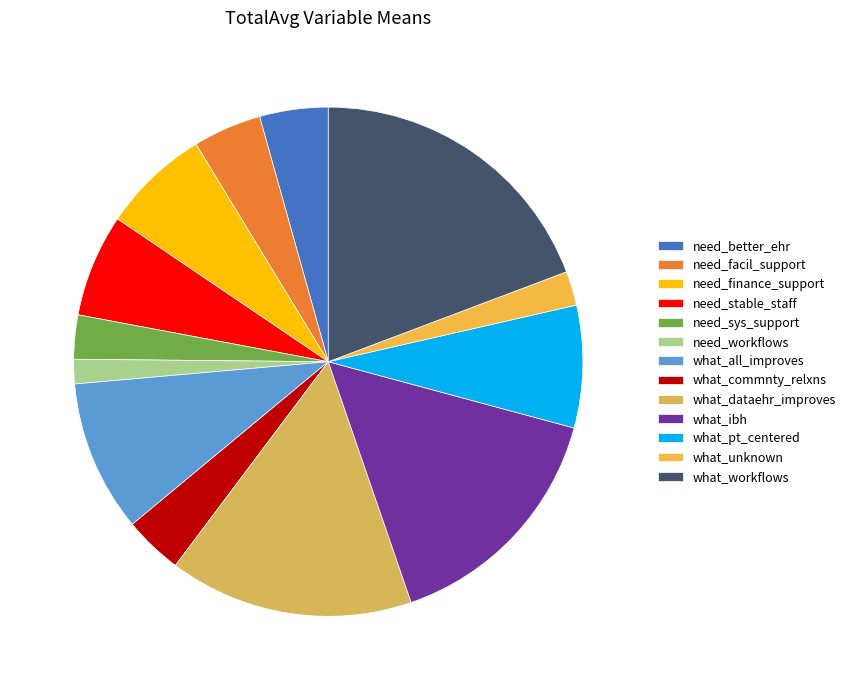

To the nearest percent, what portion does what_commnty_relxns represent?

4%